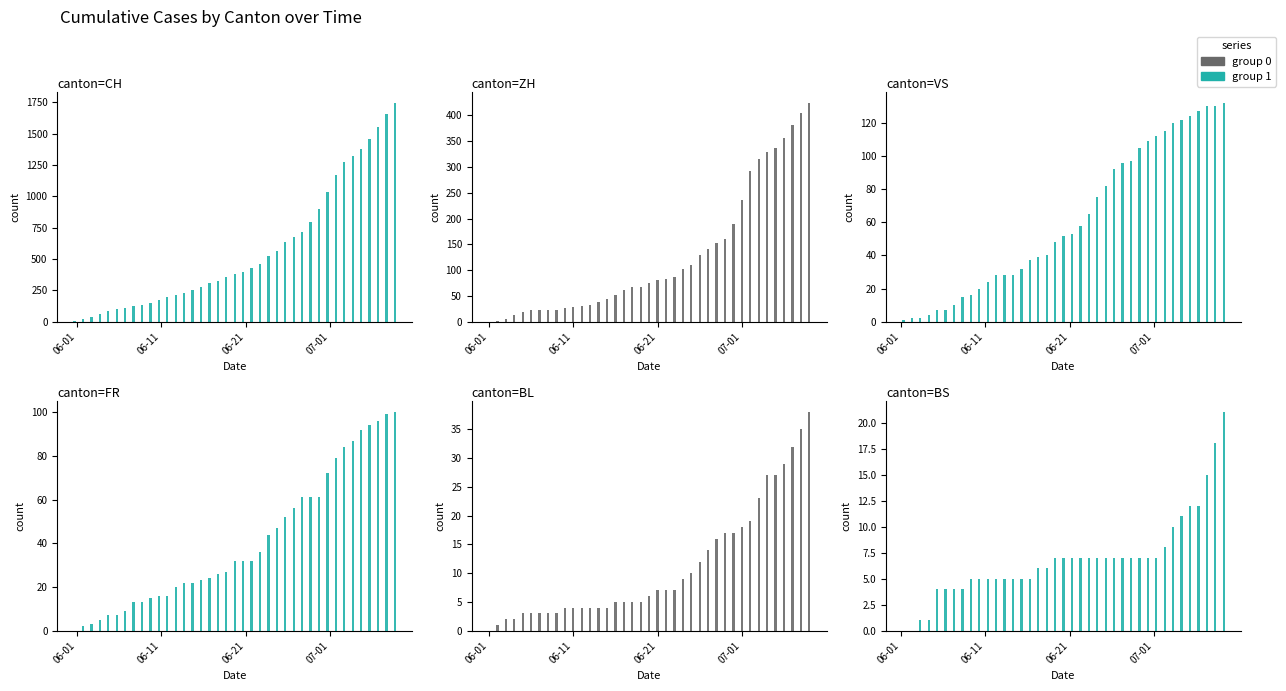

How many bars are there in each group?

6